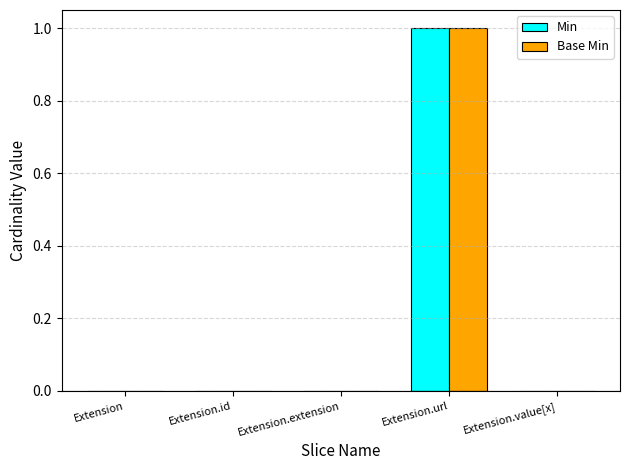

The Base Min series shows 0 at Extension.extension. True or false?

True